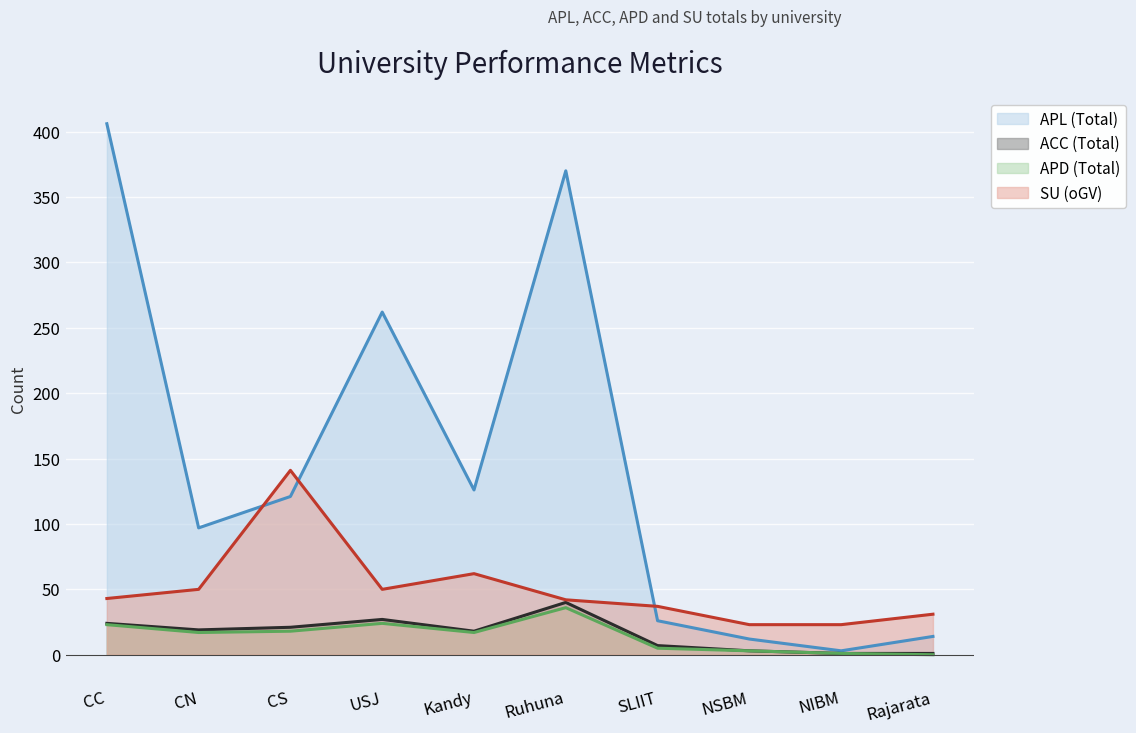

At which category is the sum across all series the highest?

CC